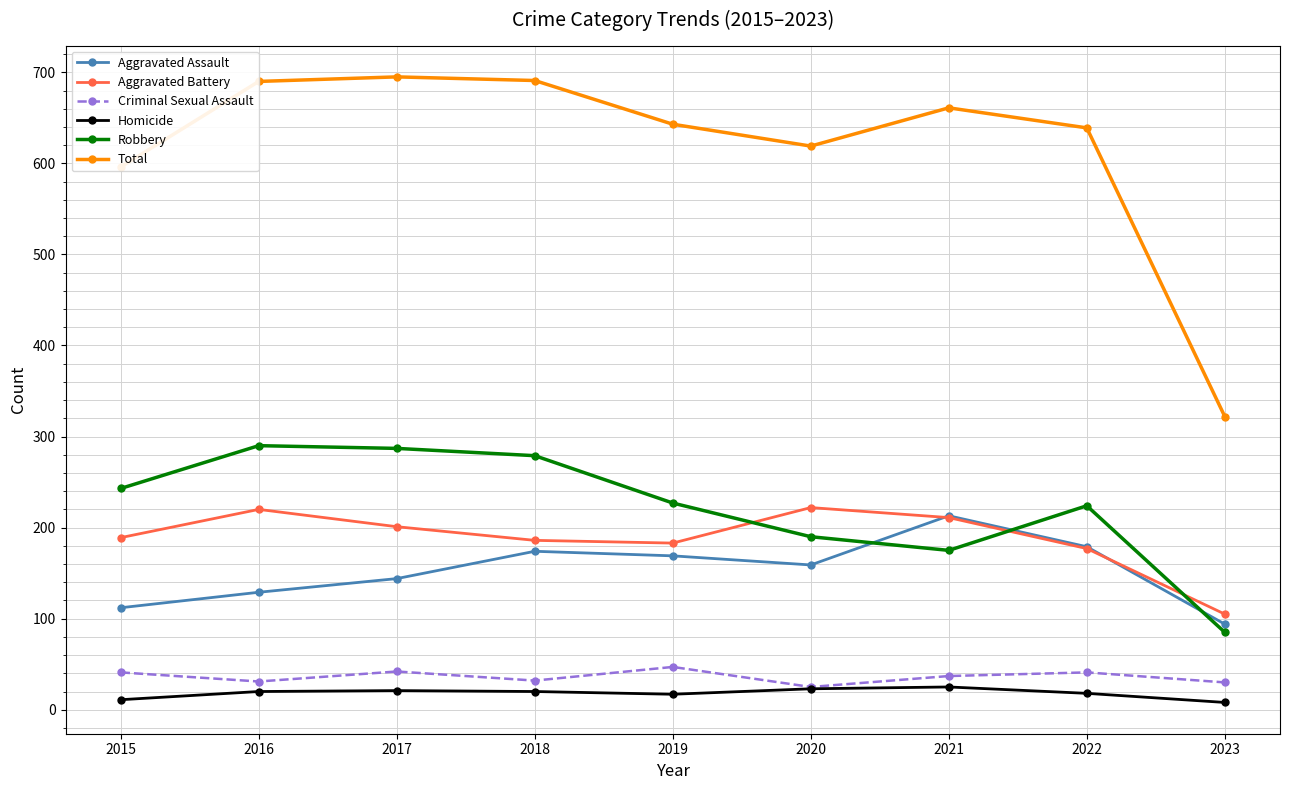

What value does the Criminal Sexual Assault series have at 2023, to the nearest 5?

30